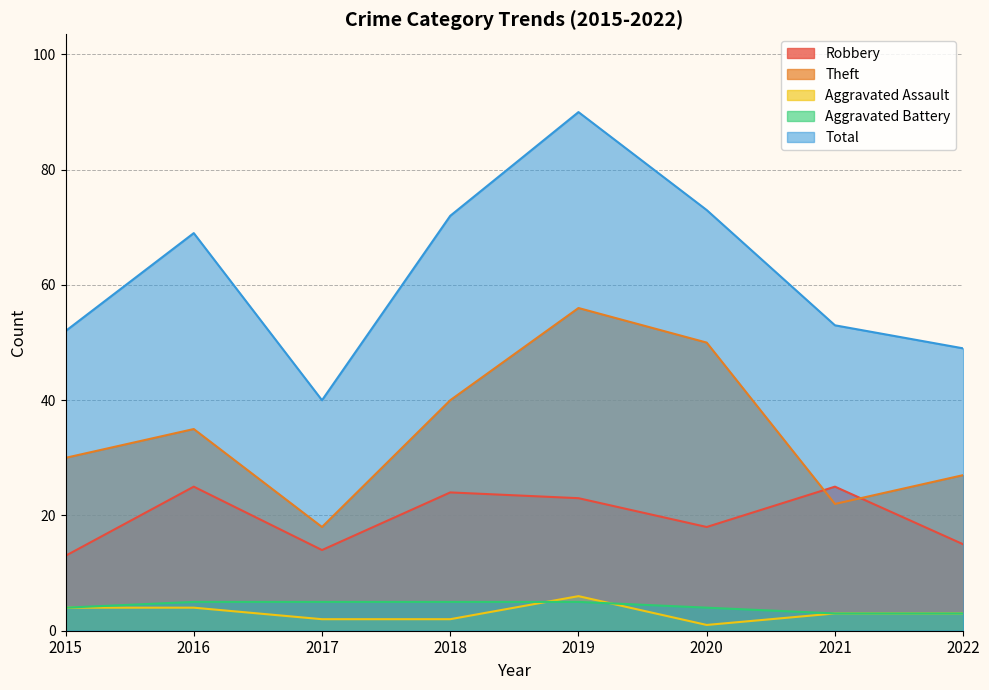

Where does the Robbery series first go above 23?

2016